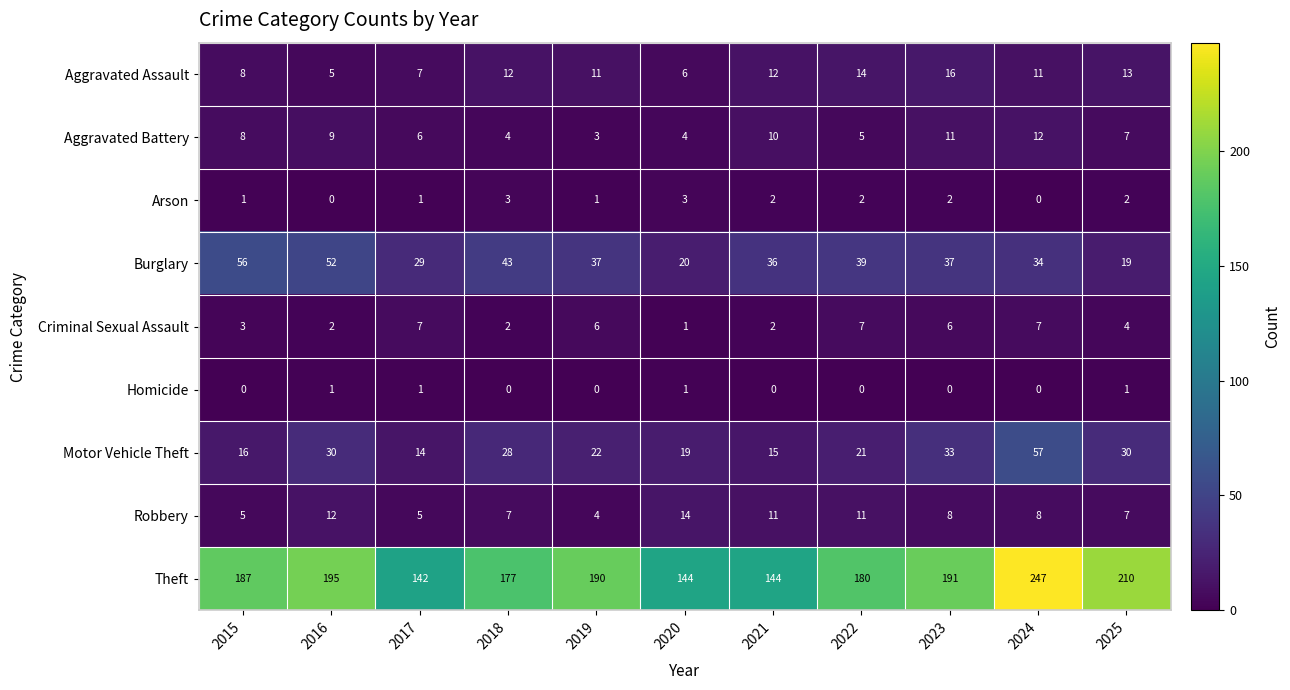

Which series has the largest range (max minus min)?

Theft